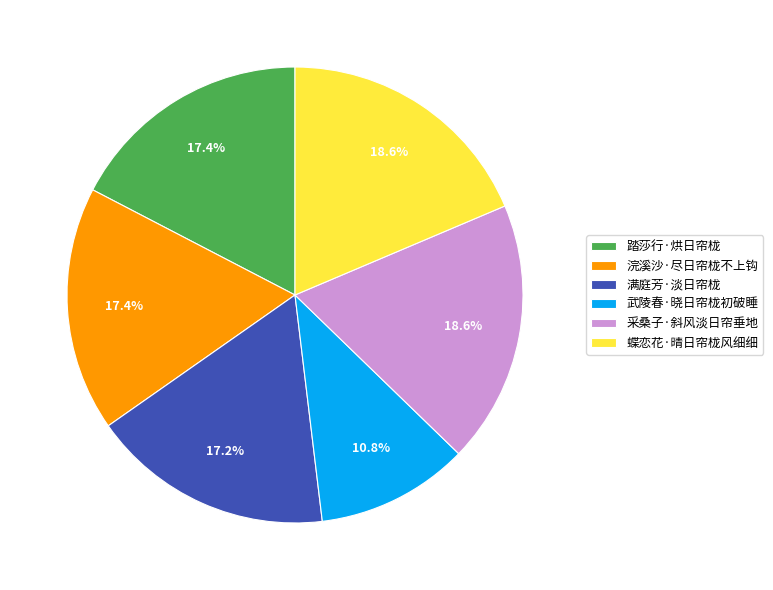

Count the number of slices in the pie.

6